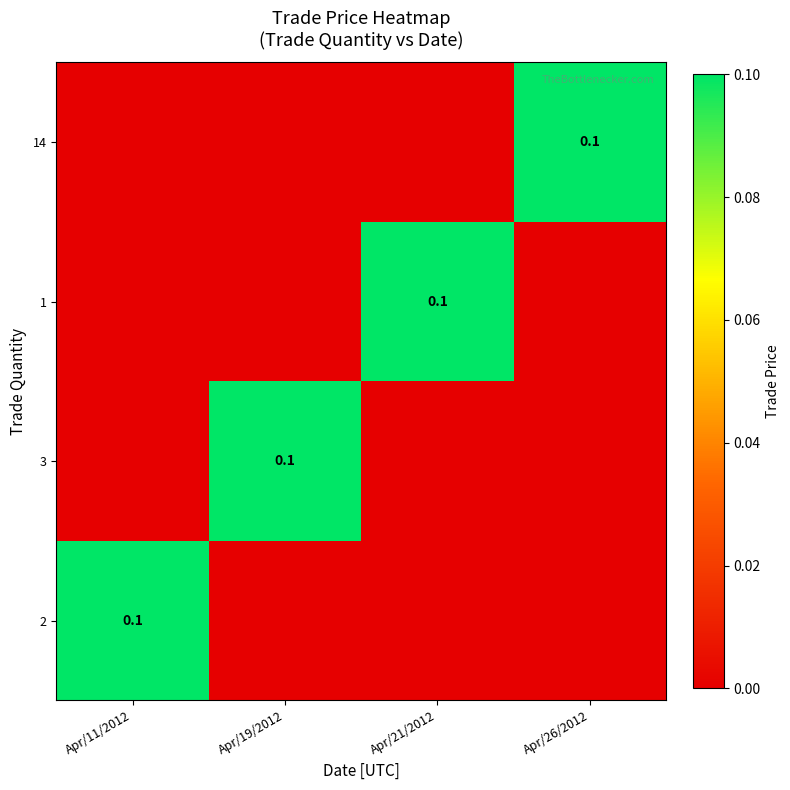

The 14 series shows 0.1 at Apr/26/2012. True or false?

True